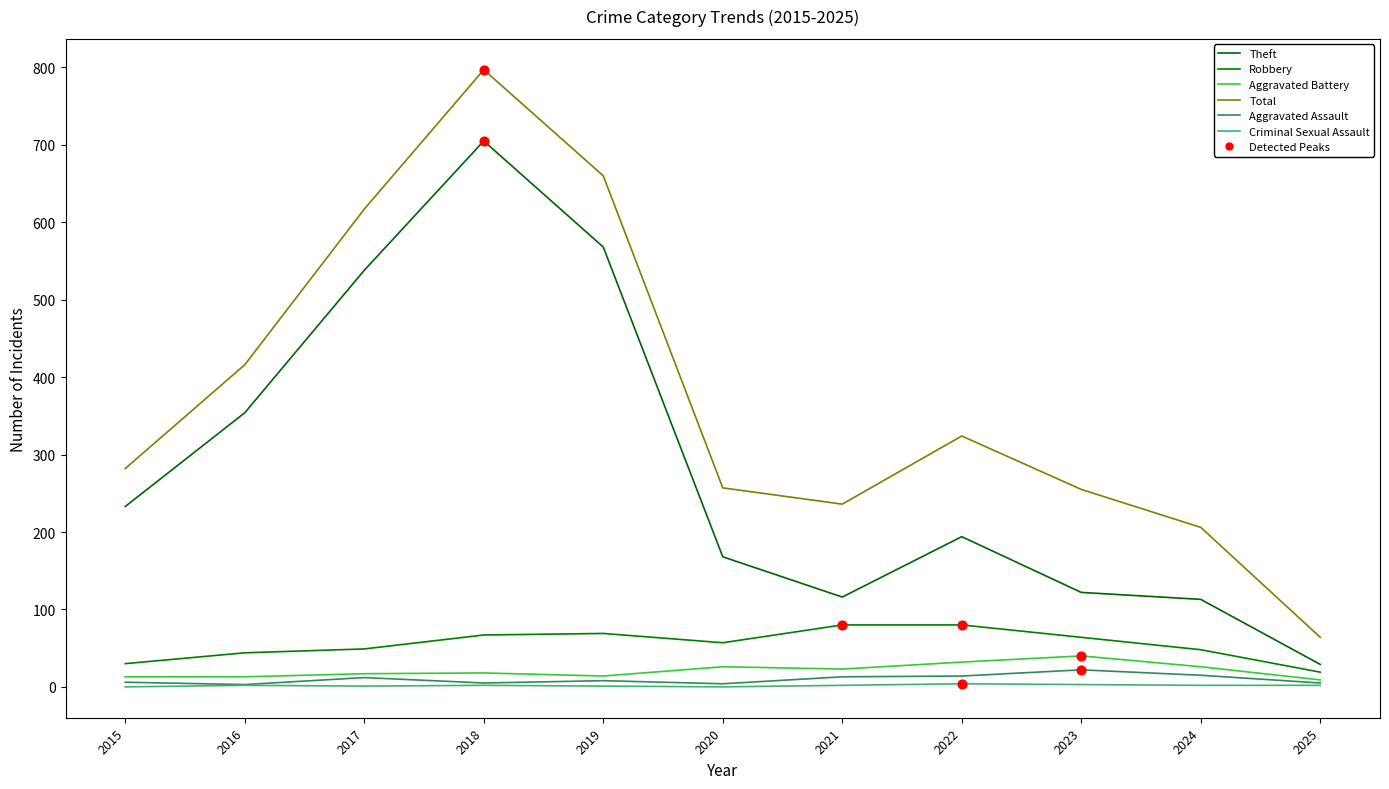

Does the chart have visible grid lines?

No